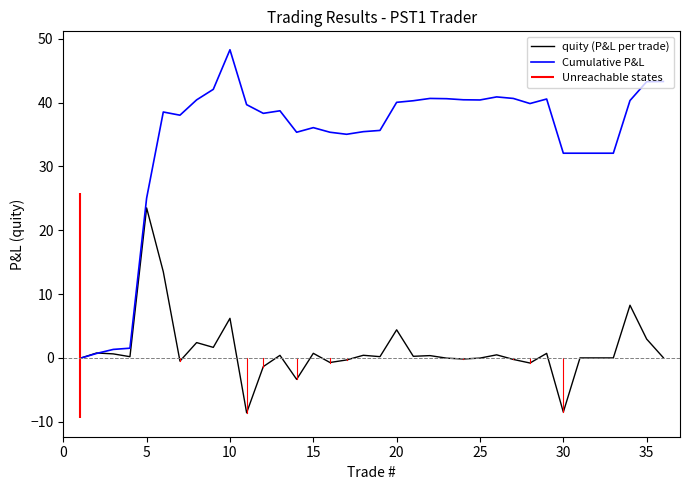

What is the maximum value for quity (P&L per trade)?

23.5